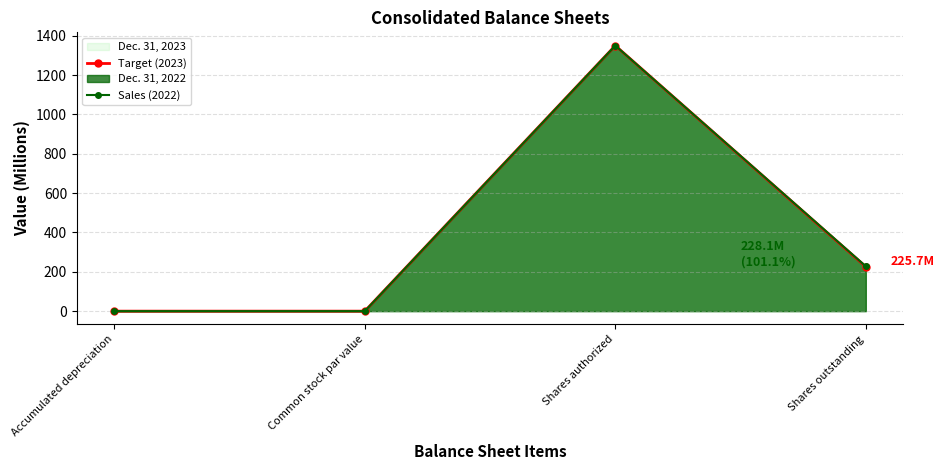

At which category does the chart reach its minimum across all series?

Common stock par value